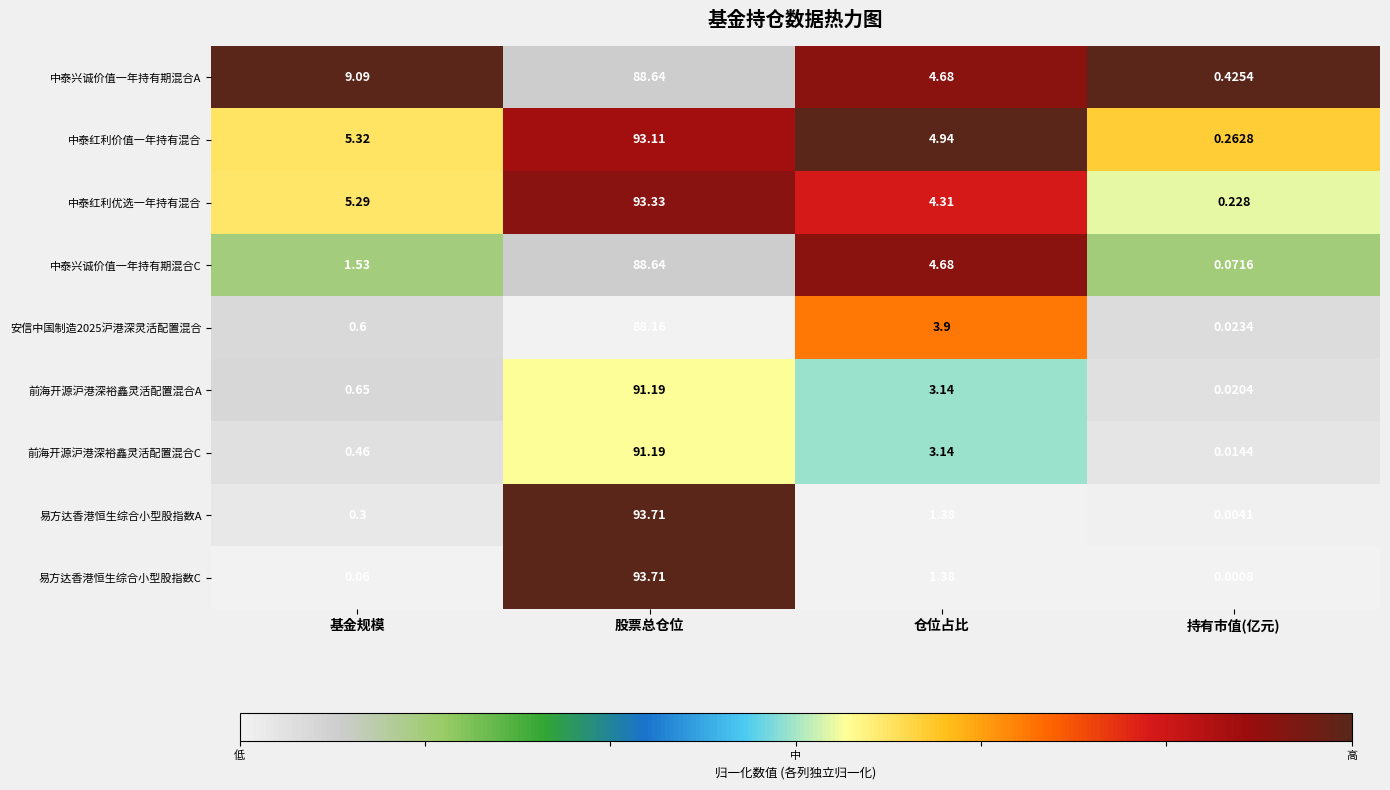

Which label corresponds to the largest value in the chart?

股票总仓位